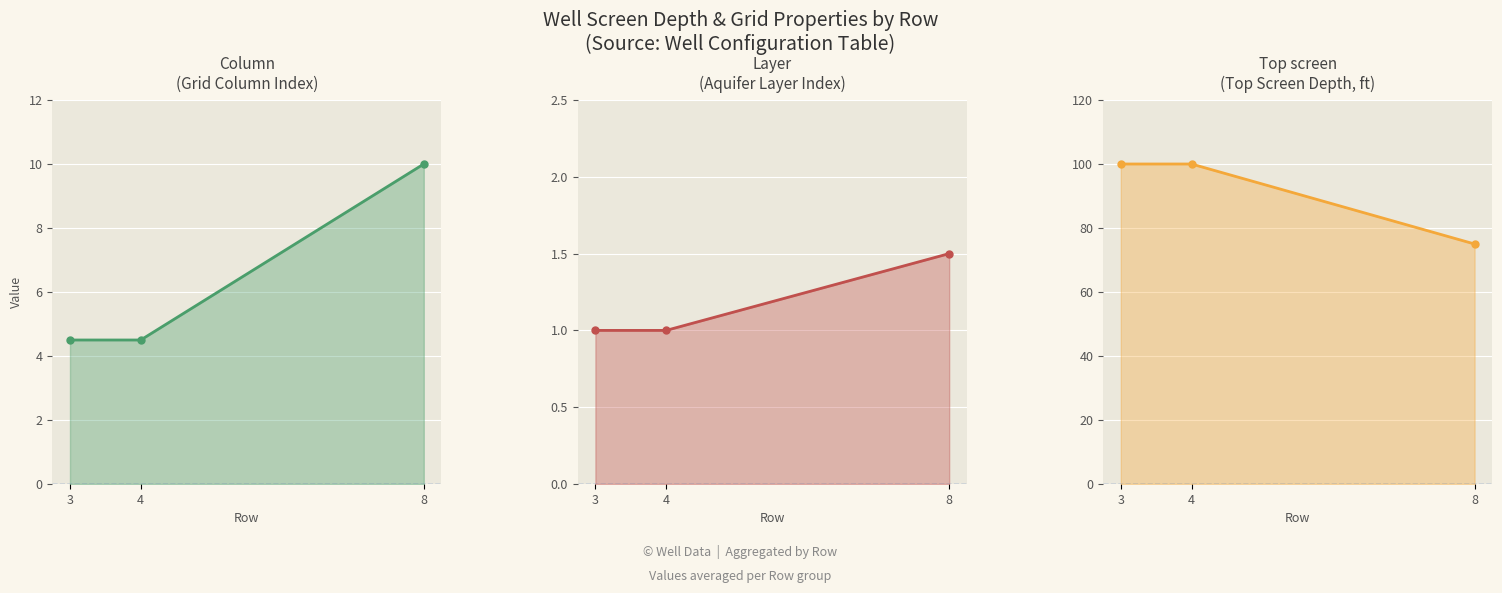

What is the minimum value shown in the chart?

1.0